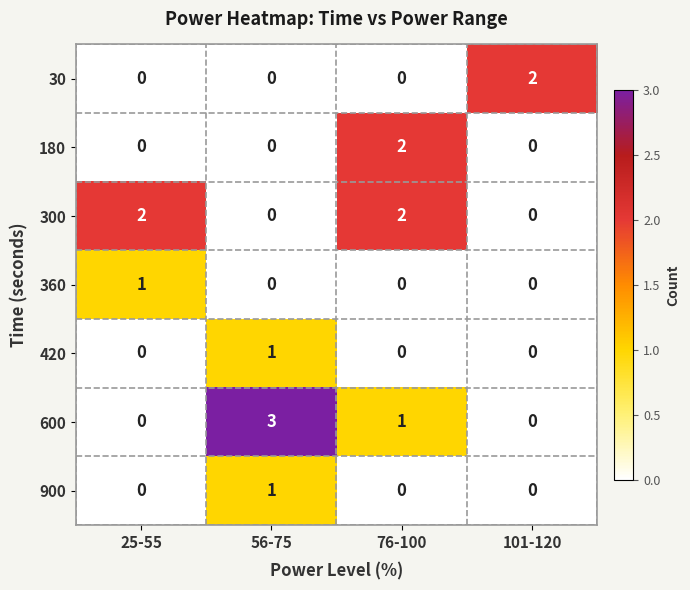

The 600 series shows 0 at 101-120. True or false?

True